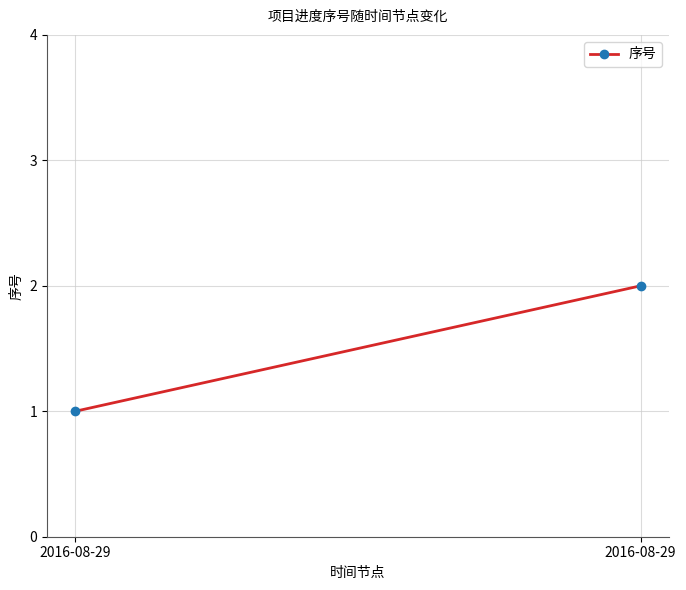

Which has a higher value, 2016-08-29 or 2016-08-29?

2016-08-29